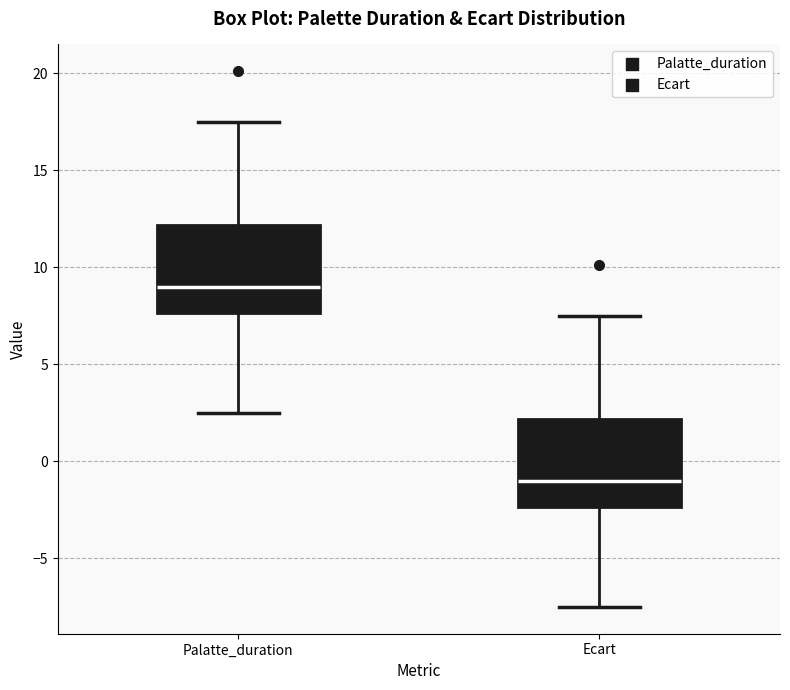

Where does the median line of the box for Ecart sit on the y-axis? The values are not printed on the chart, so give them approximately, as read against the axis.

-1.0